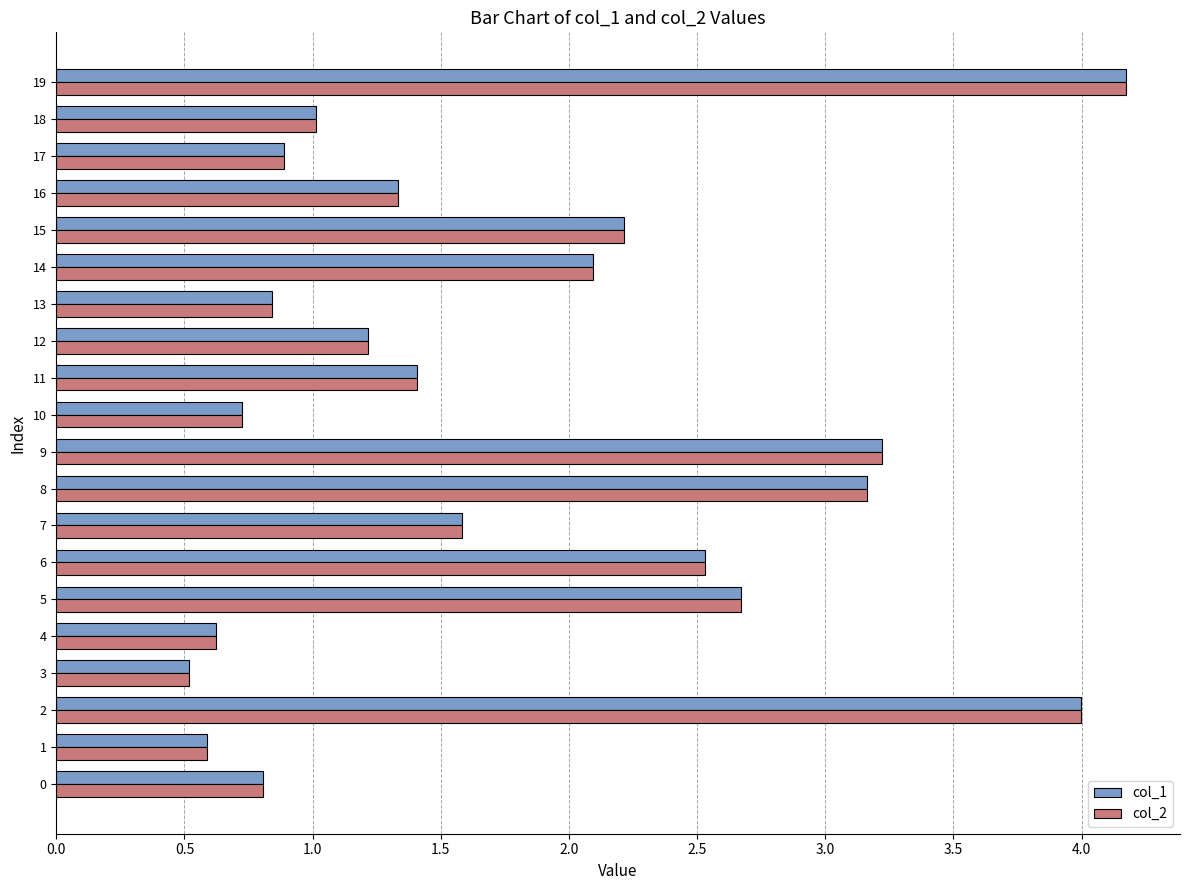

How many series are shown in this chart?

2